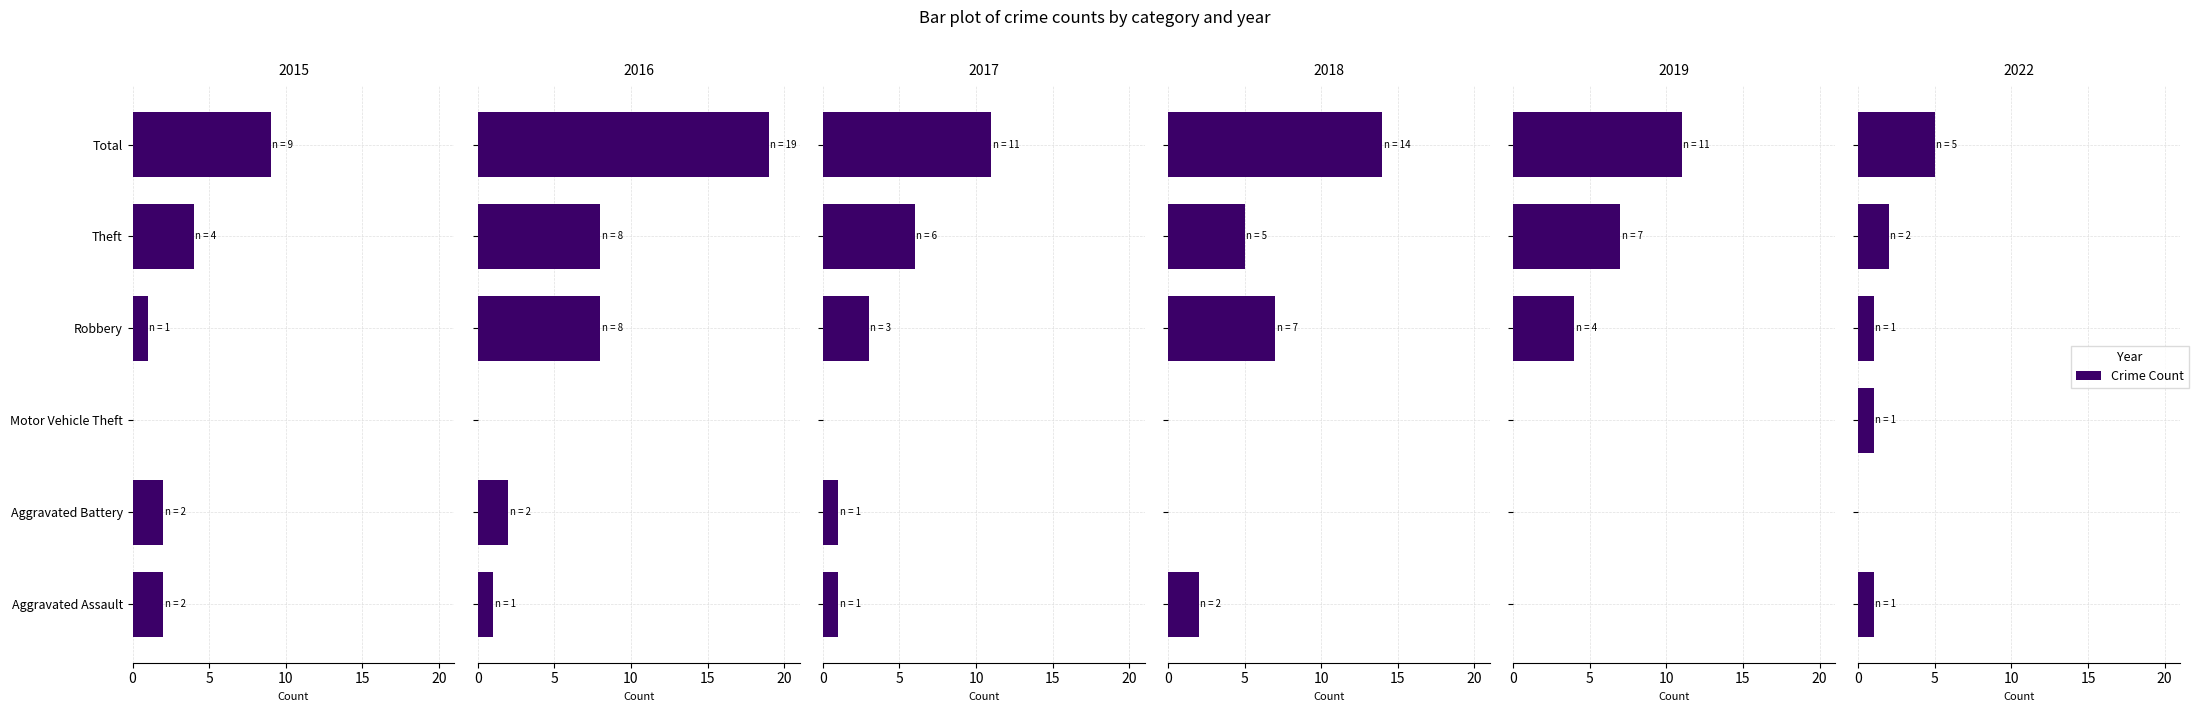

Reading left to right, list all the values displayed in this chart.

2015: Aggravated Assault=2	Aggravated Battery=2	Motor Vehicle Theft=0	Robbery=1	Theft=4	Total=9
2016: Aggravated Assault=1	Aggravated Battery=2	Motor Vehicle Theft=0	Robbery=8	Theft=8	Total=19
2017: Aggravated Assault=1	Aggravated Battery=1	Motor Vehicle Theft=0	Robbery=3	Theft=6	Total=11
2018: Aggravated Assault=2	Aggravated Battery=0	Motor Vehicle Theft=0	Robbery=7	Theft=5	Total=14
2019: Aggravated Assault=0	Aggravated Battery=0	Motor Vehicle Theft=0	Robbery=4	Theft=7	Total=11
2022: Aggravated Assault=1	Aggravated Battery=0	Motor Vehicle Theft=1	Robbery=1	Theft=2	Total=5